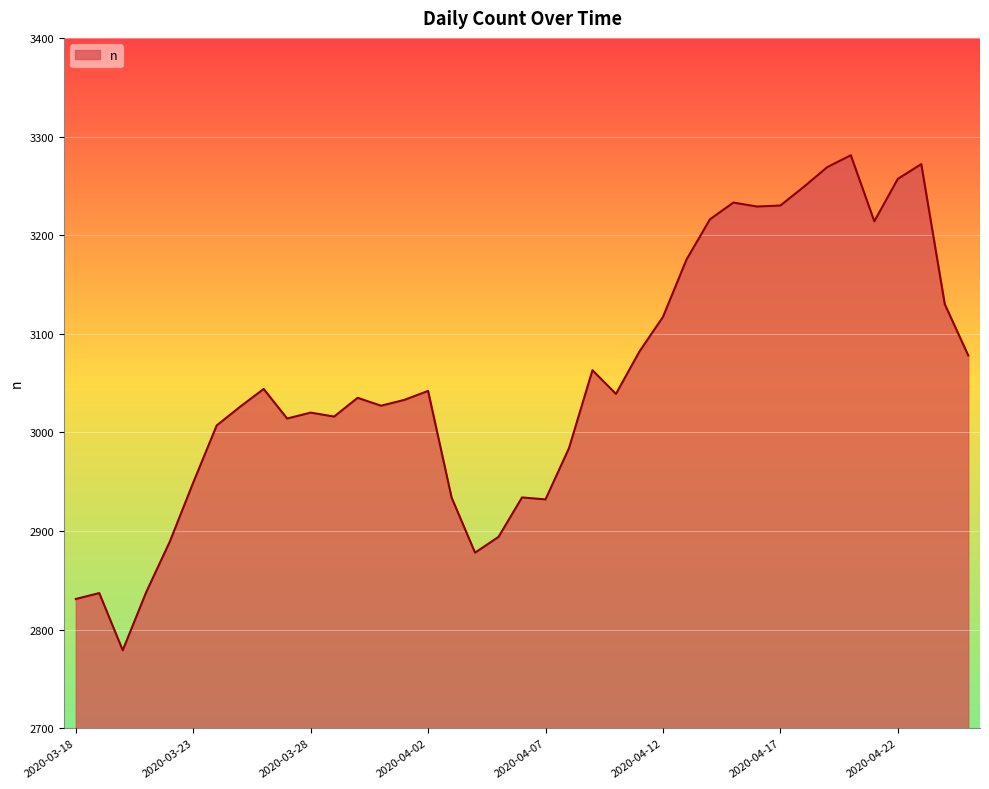

How many lines are shown in the chart?

1